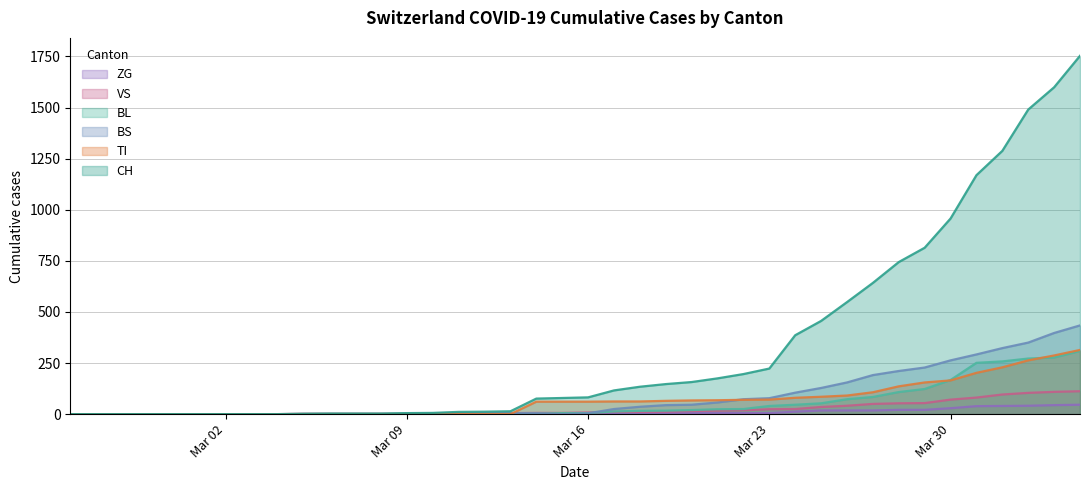

What is the maximum value for ZG?

46